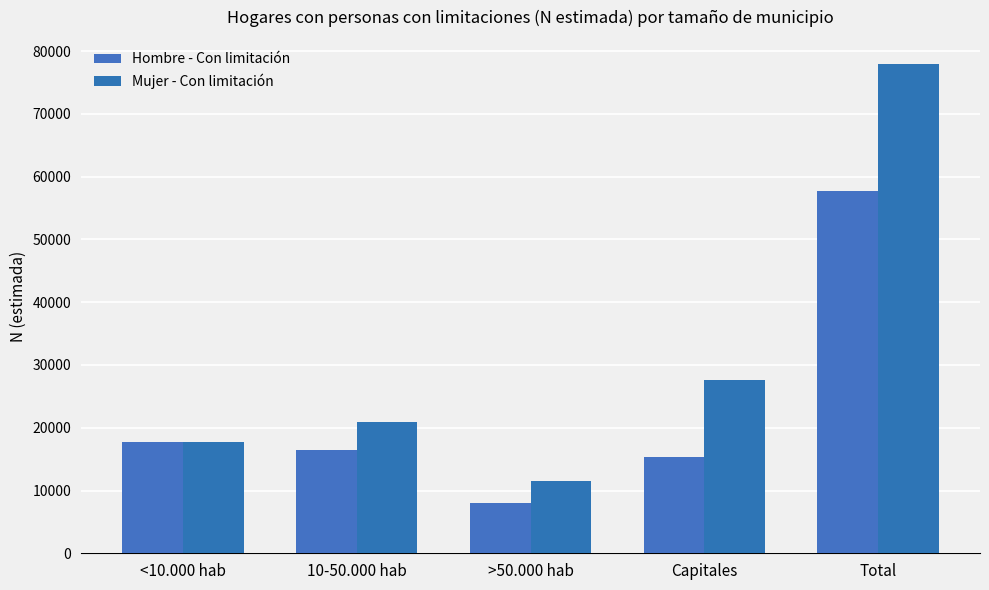

Reading left to right, list all the values displayed in this chart.

Hombre - Con limitación: 17782	16457	8045	15408	57692
Mujer - Con limitación: 17801	20987	11532	27577	77898